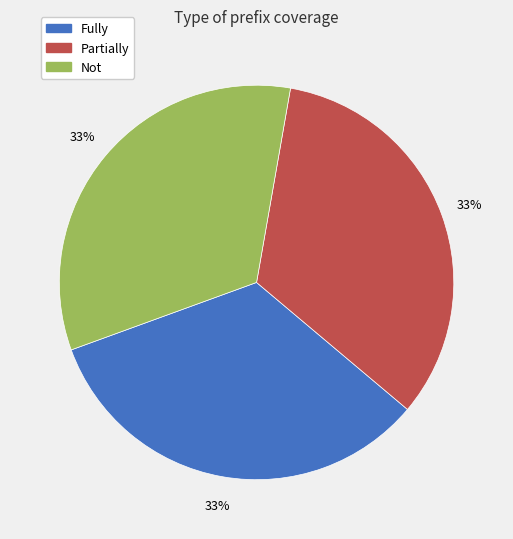

Is Not the majority of the pie?

No